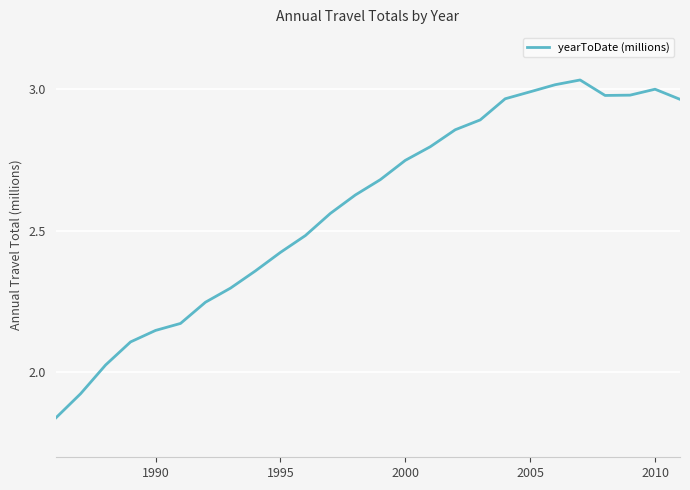

Is this an area chart (filled region under the line)?

No